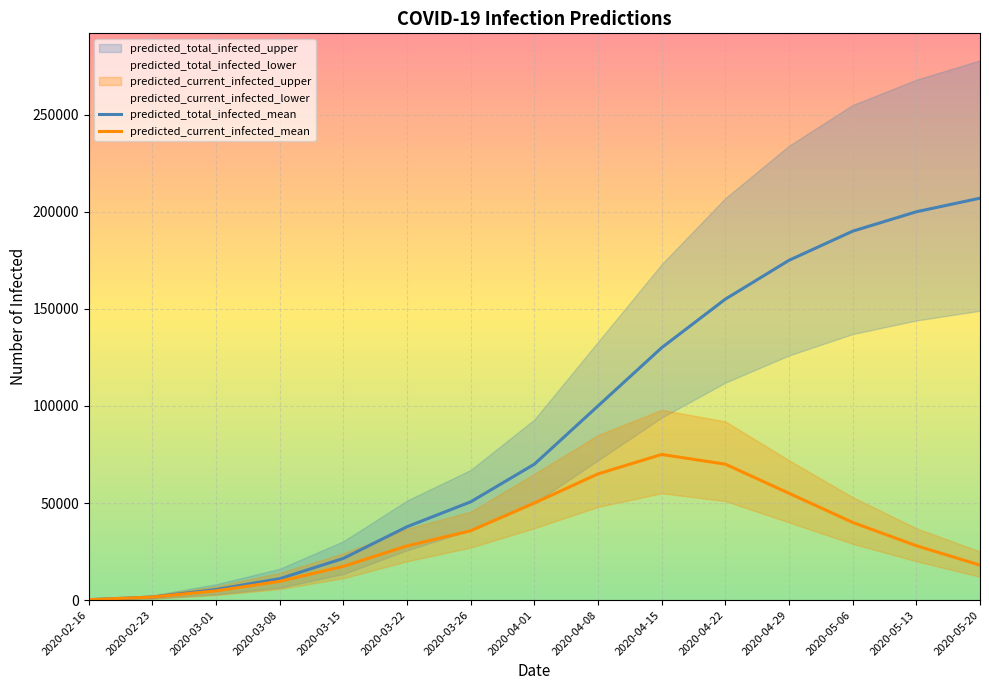

What is the sum of the predicted_current_infected_mean values at 2020-03-08 and 2020-04-01?

59655